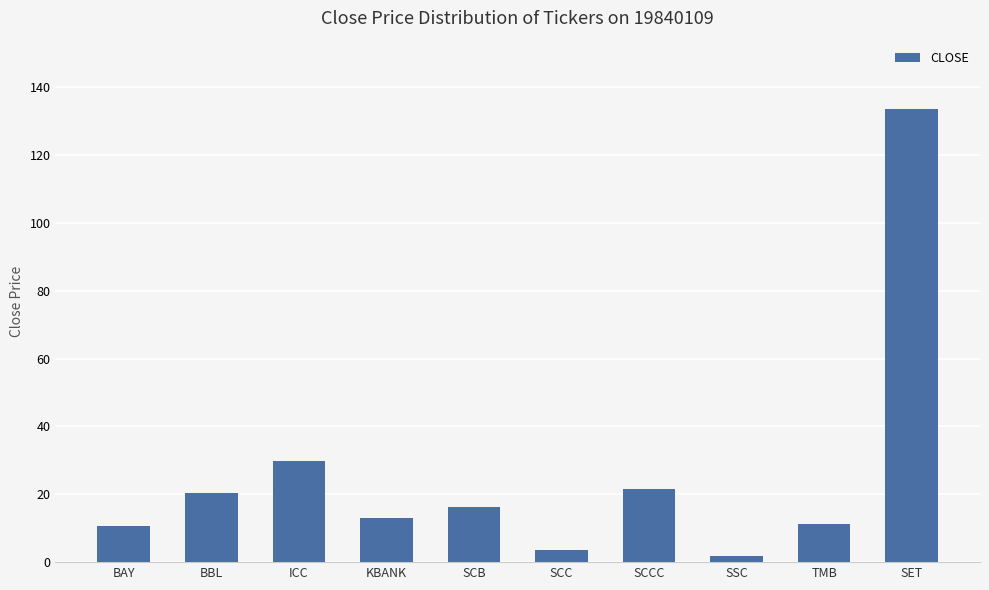

What is the difference between the values at BAY and SCC?

7.3